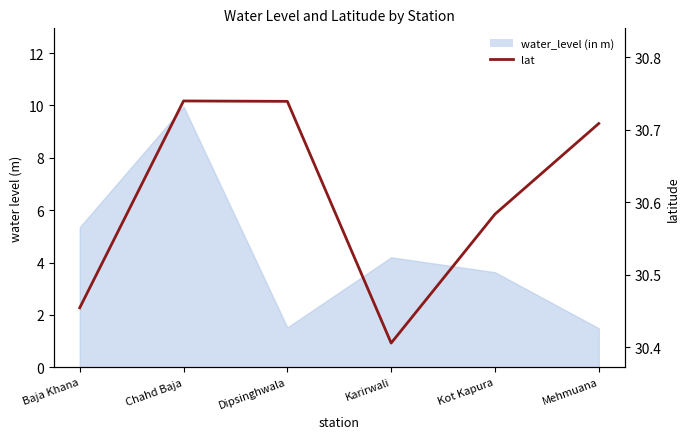

Where is the first local minimum?

Karirwali